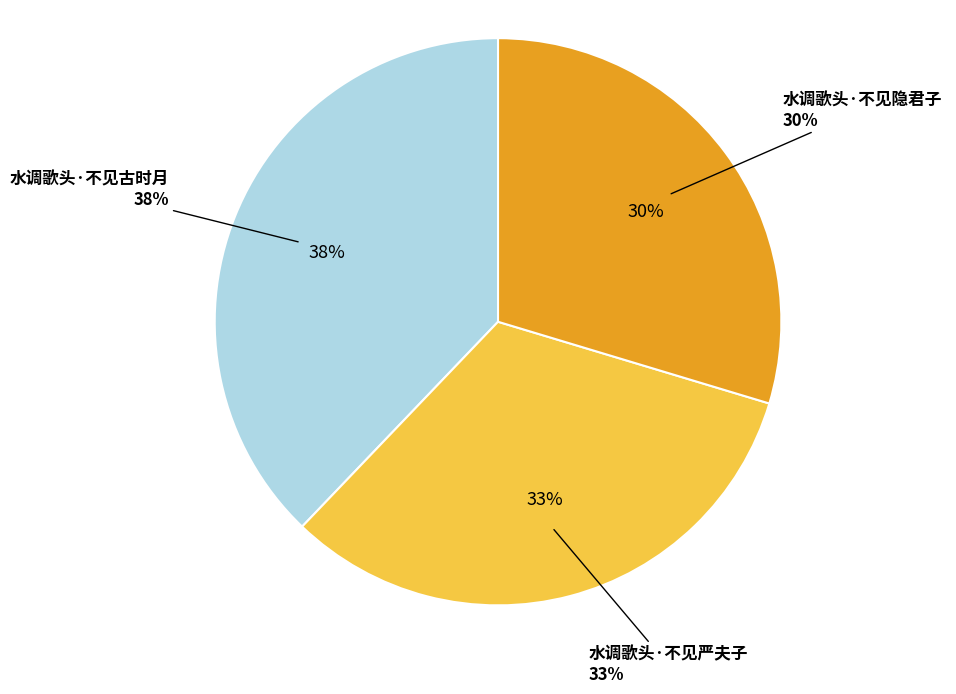

Which has a higher value, 水调歌头·不见隐君子 or 水调歌头·不见严夫子?

水调歌头·不见严夫子